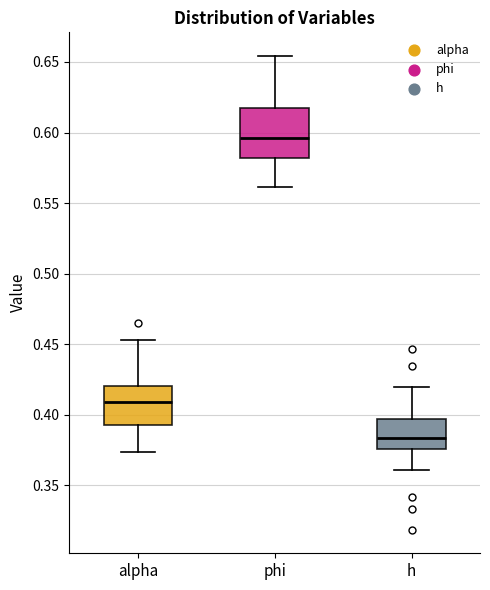

Where does the lower whisker of the box for alpha end on the y-axis? The values are not printed on the chart, so give them approximately, as read against the axis.

0.375